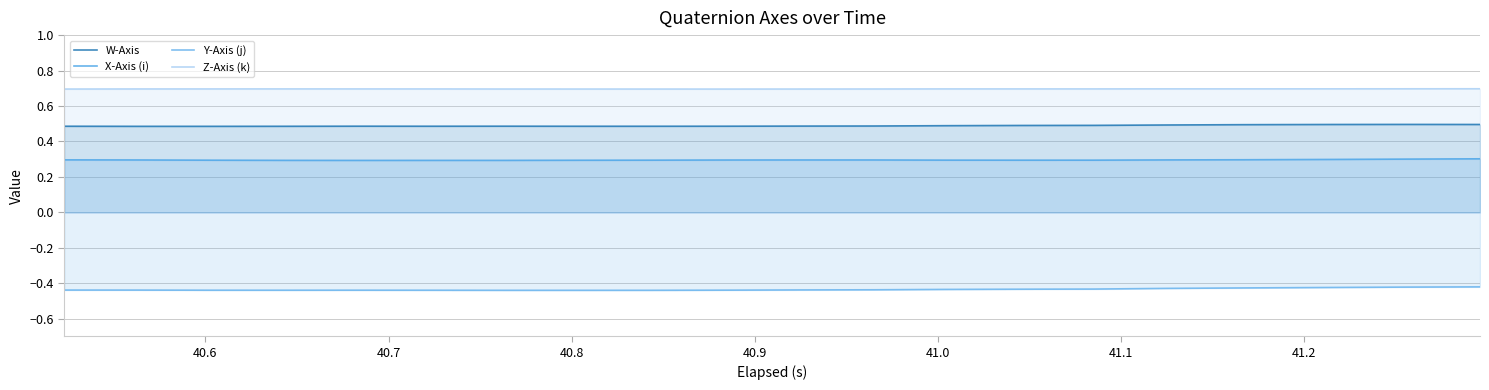

Does the chart have visible grid lines?

Yes